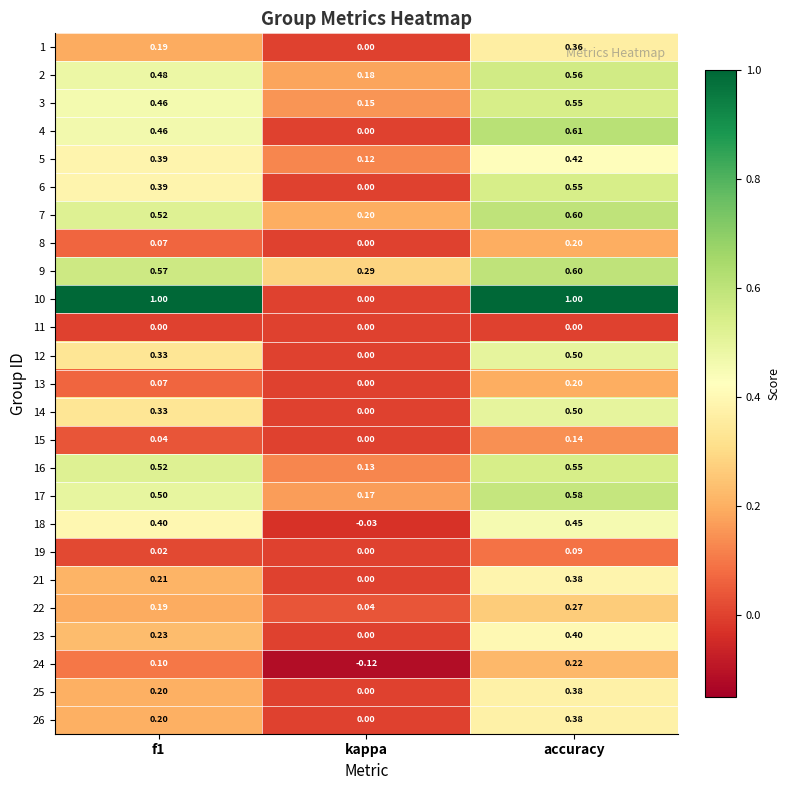

Which series has the widest spread of values?

10